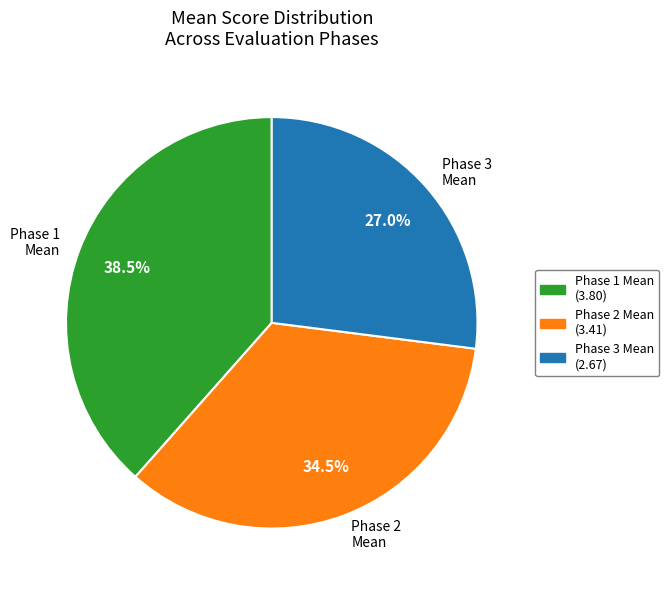

What is the largest slice in the pie chart?

Phase 1 Mean